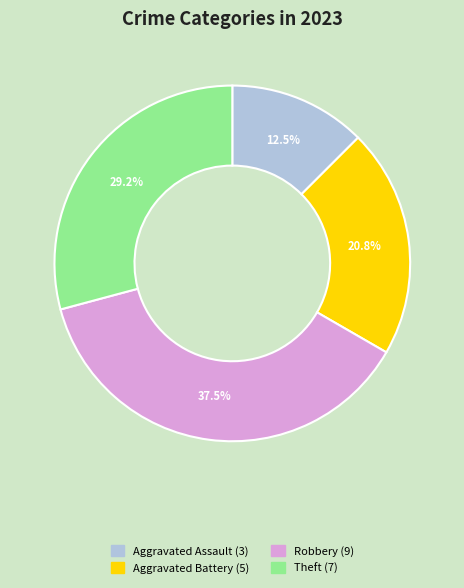

Is there a majority slice in this chart?

No